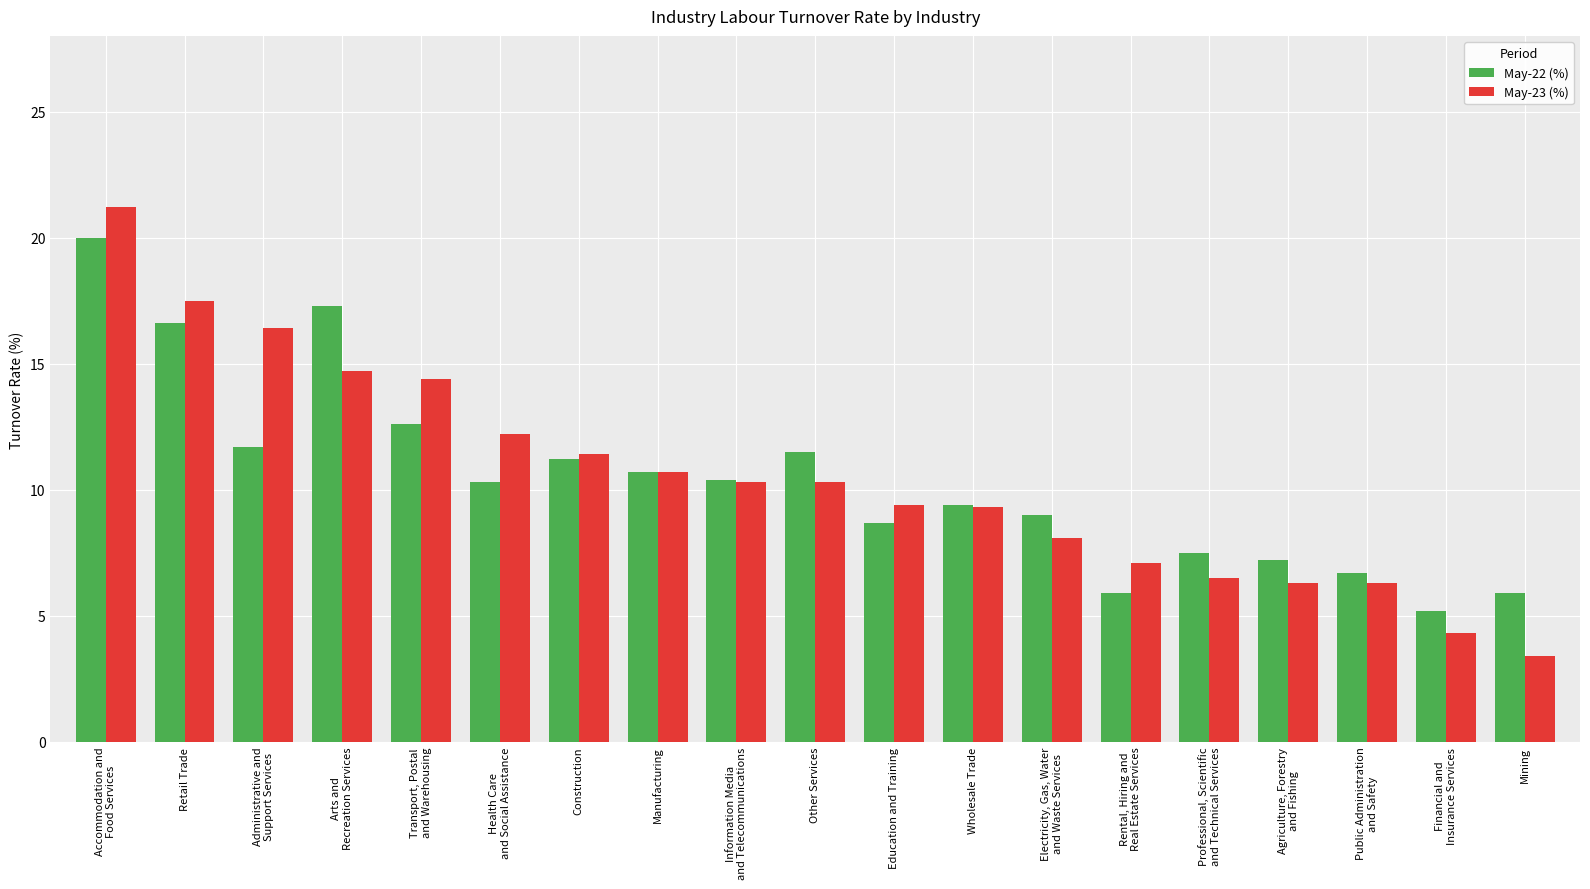

The May-22 (%) series shows 16.9 at Manufacturing. True or false?

False